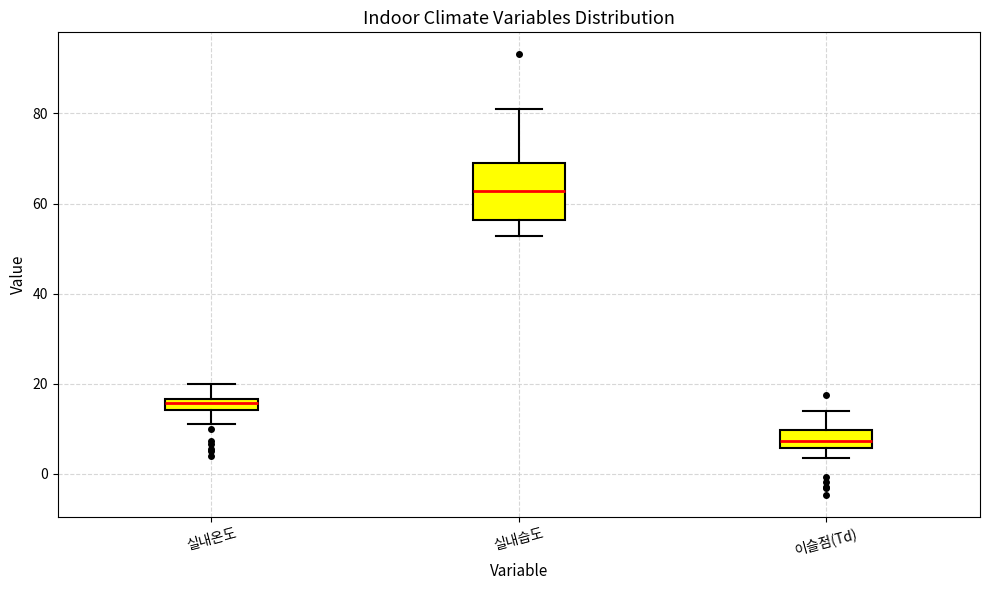

Comparing the boxes themselves (not the whiskers), which one is the tallest?

실내습도